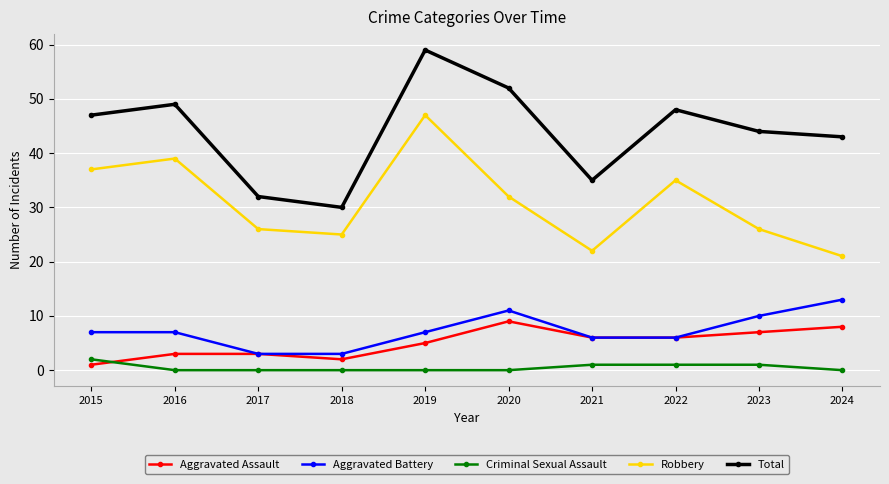

Which series changed the most between 2017 and 2020?

Total